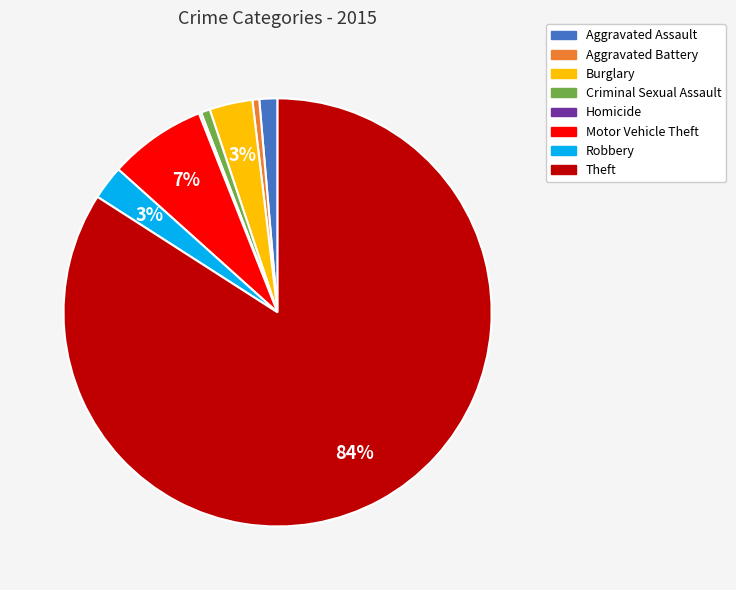

Combined, do Aggravated Battery and Theft account for over 50%?

Yes